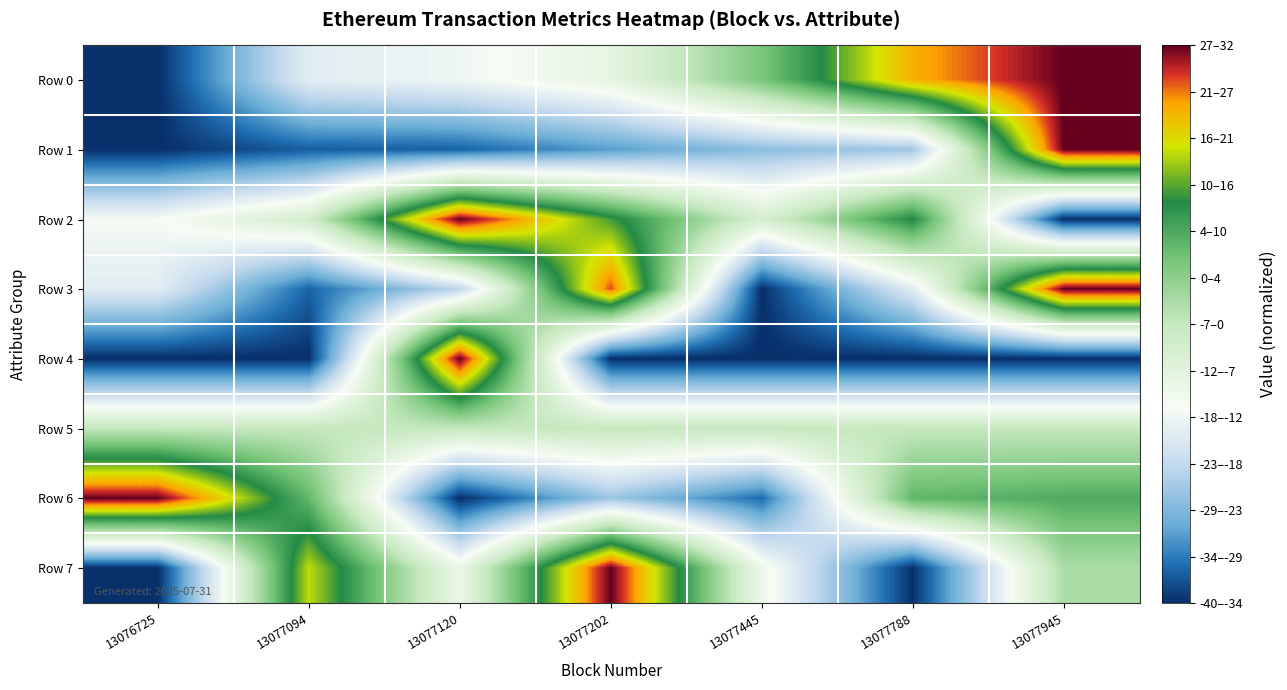

Rank the series by their maximum value, from highest to lowest.

Row 0, Row 1, Row 2, Row 3, Row 4, Row 6, Row 7, Row 5